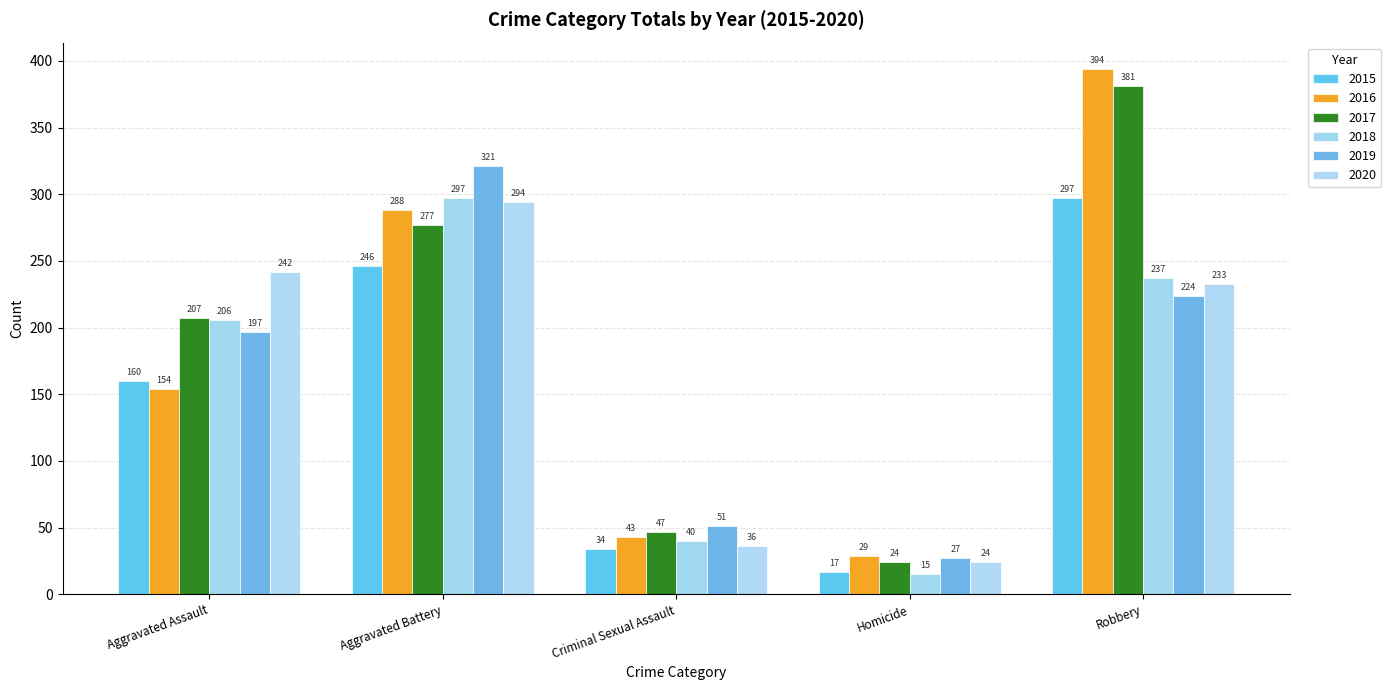

Is it true that 2018 equals 140 at Aggravated Assault?

False